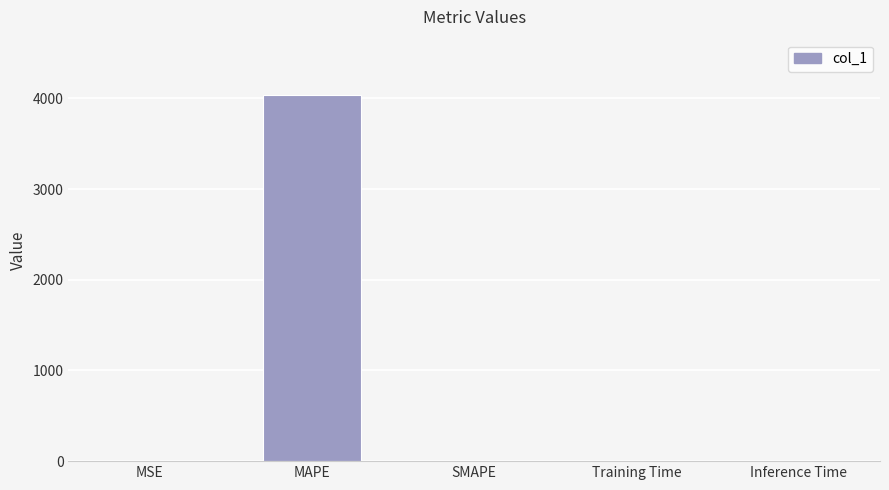

What is the sum of the values at MSE and MAPE?

4041.5